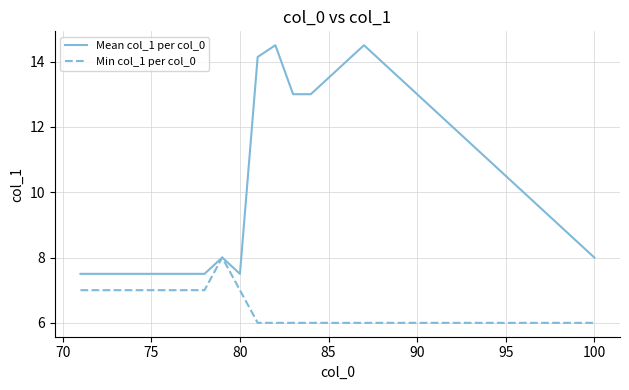

Rank the series by their maximum value, from highest to lowest.

Mean col_1 per col_0, Min col_1 per col_0